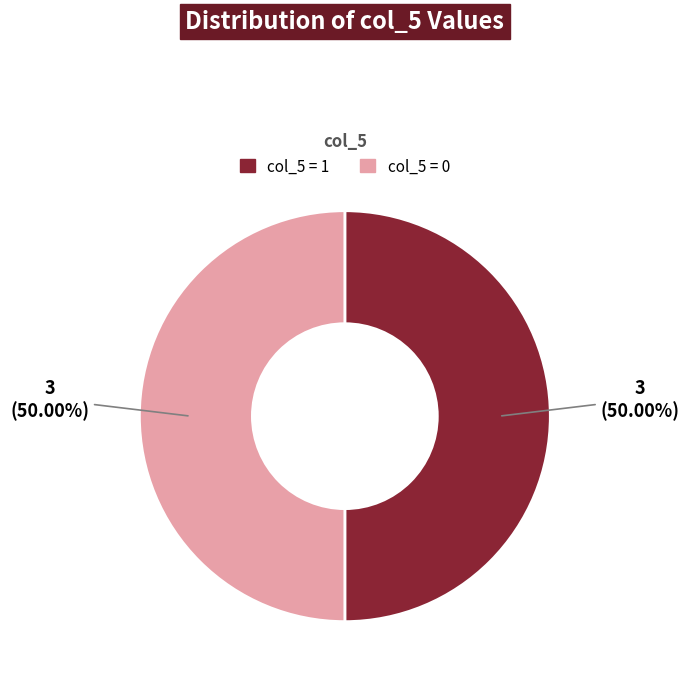

Approximately how many times larger is the value at col_5 = 0 compared to col_5 = 1?

1.0